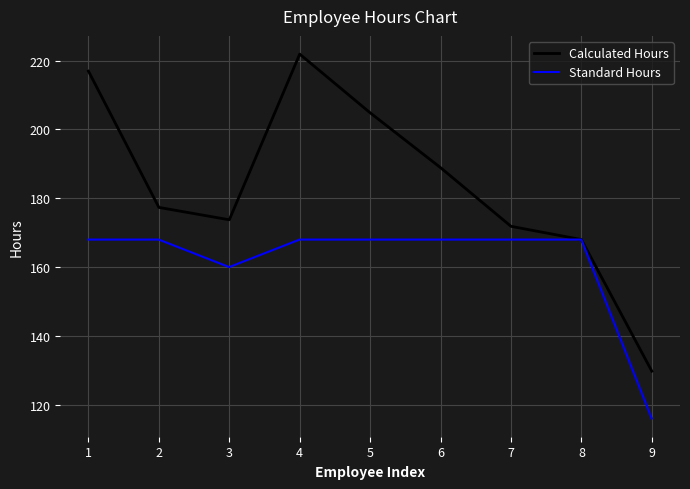

What is the greatest value displayed?

221.9